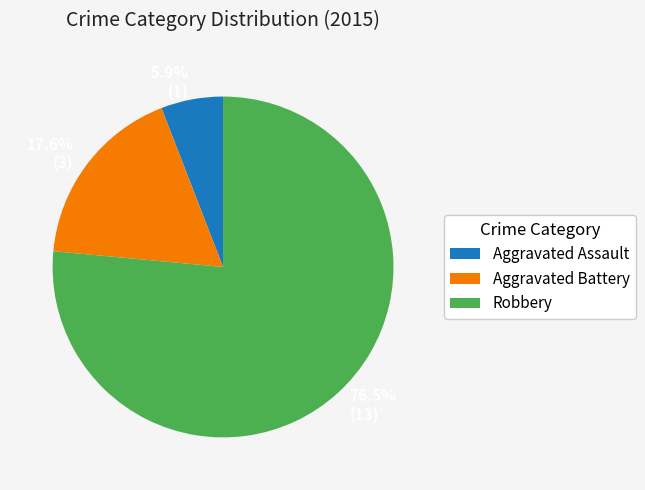

Between Aggravated Assault and Robbery, which is larger?

Robbery